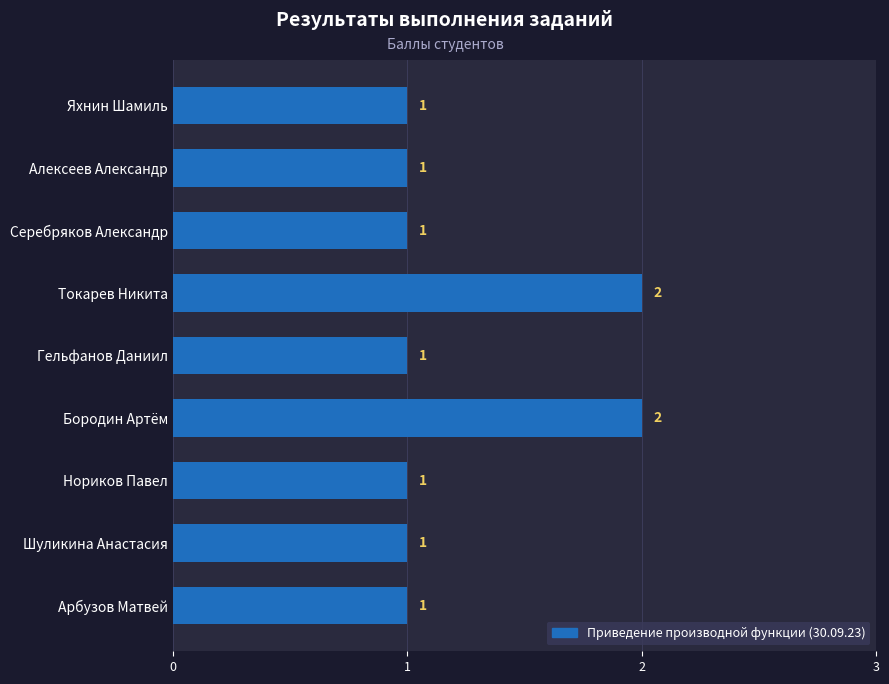

What is the average value?

1